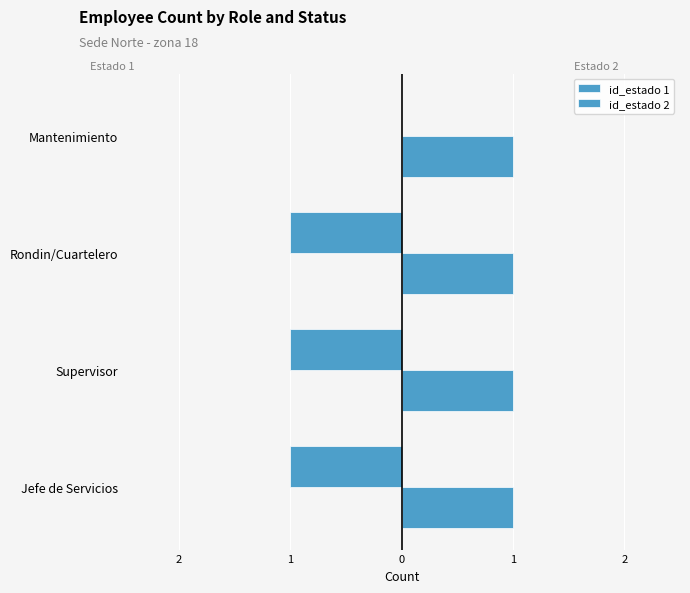

What is the sum of all id_estado 1 values?

-3.0